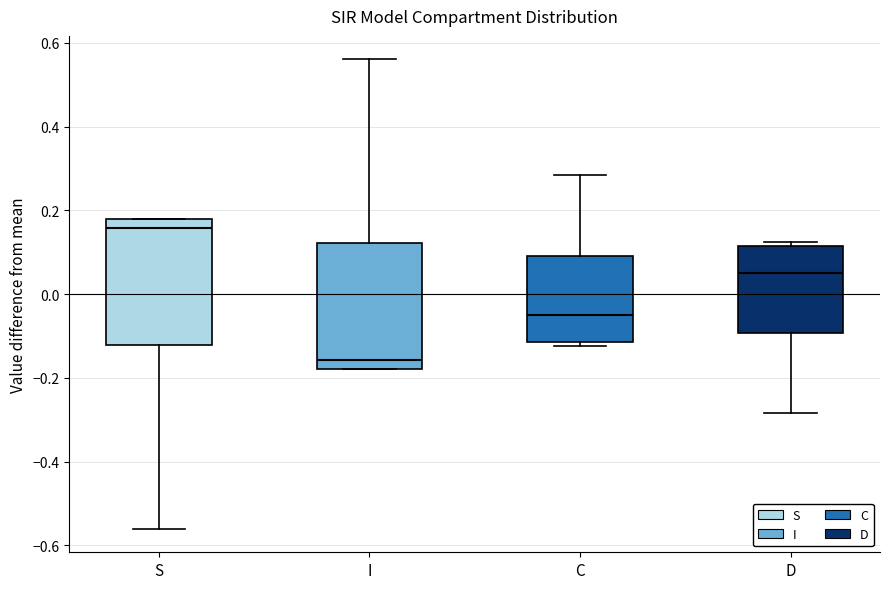

Where does the median line of the box for C sit on the y-axis? The values are not printed on the chart, so give them approximately, as read against the axis.

-0.04